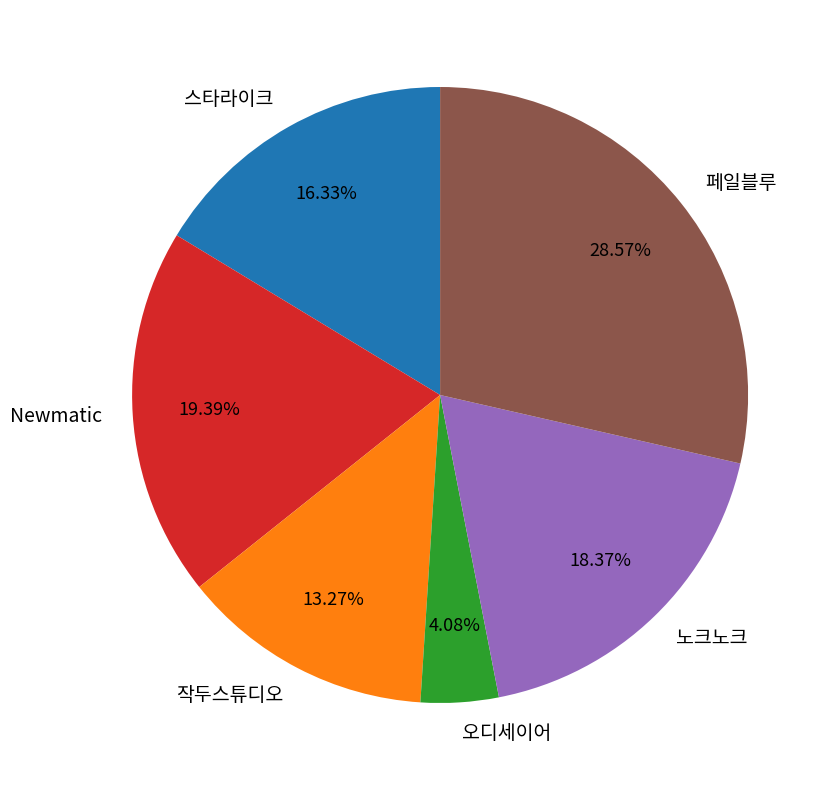

What is the smallest slice in the pie chart?

오디세이어